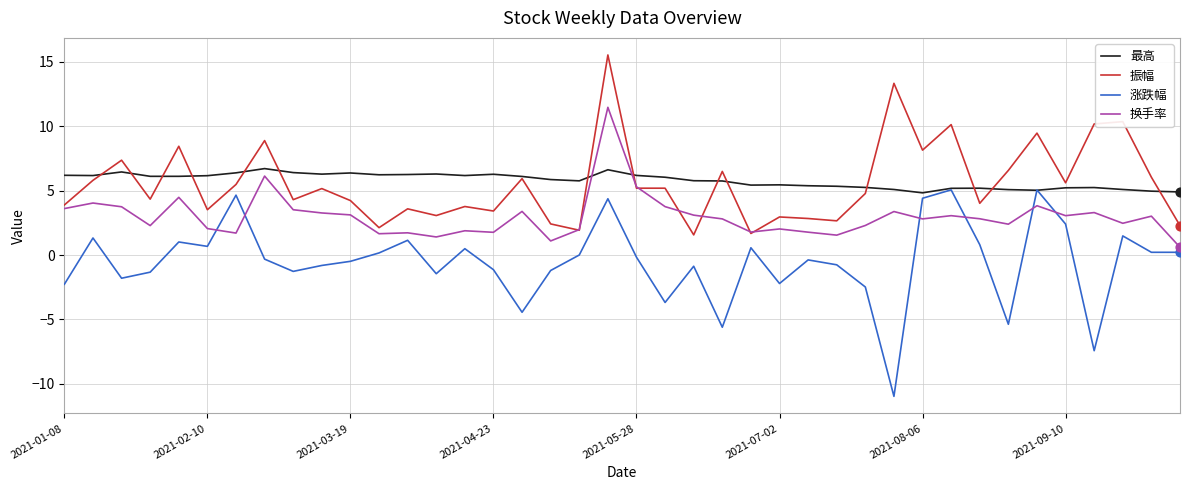

What is the greatest value displayed?

15.5